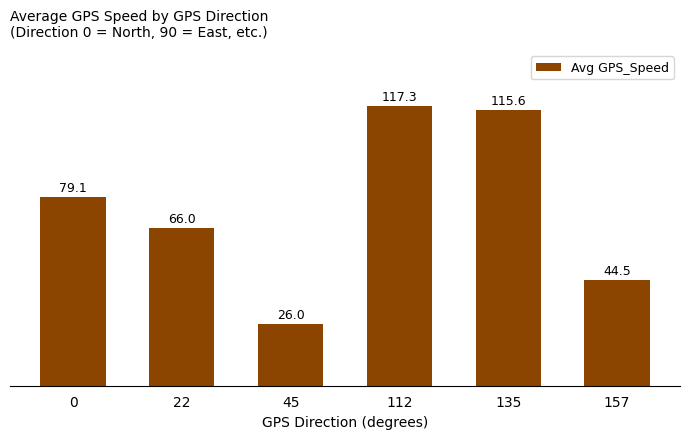

The value at 0 is 29.4. True or false?

False